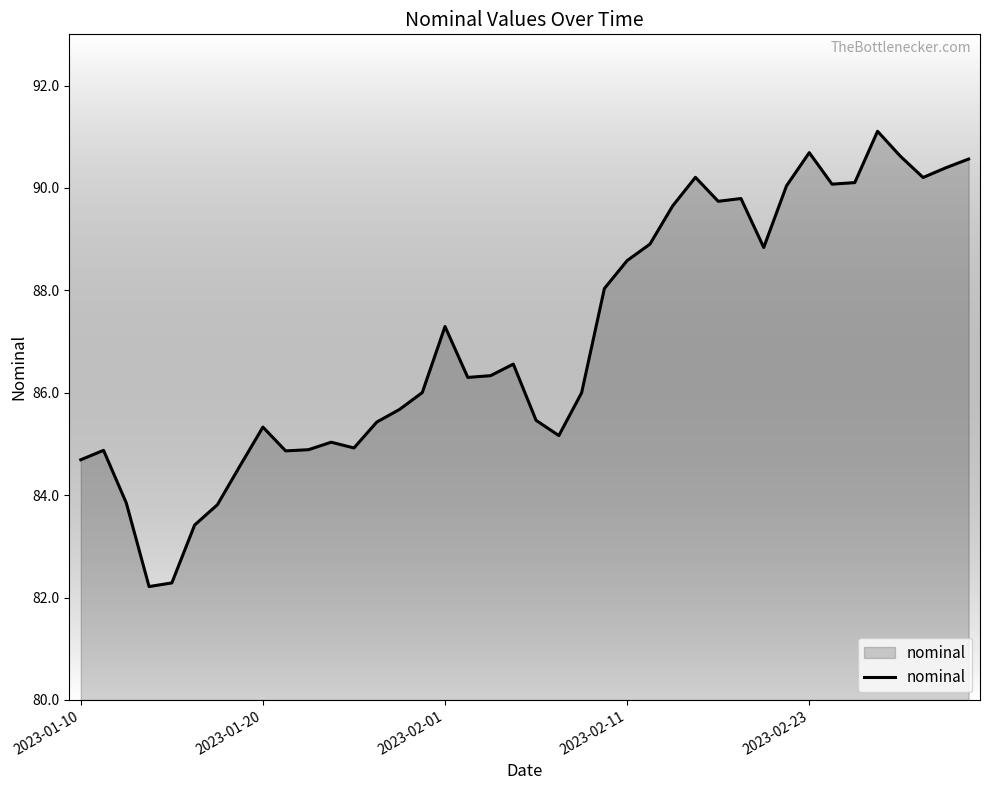

What is the smallest value displayed?

82.2